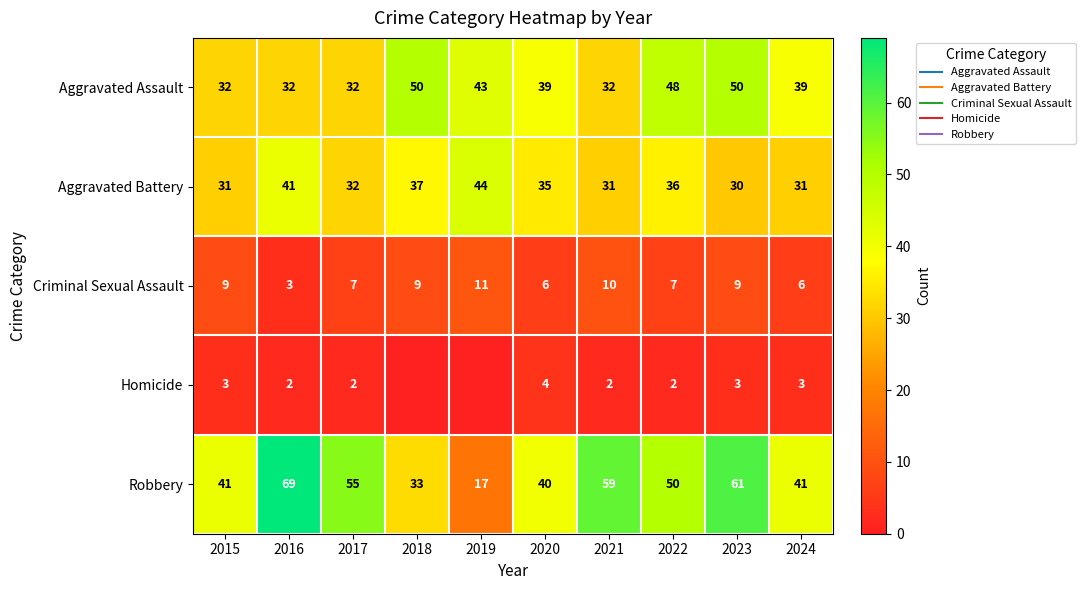

What is the average value of the Criminal Sexual Assault series?

8